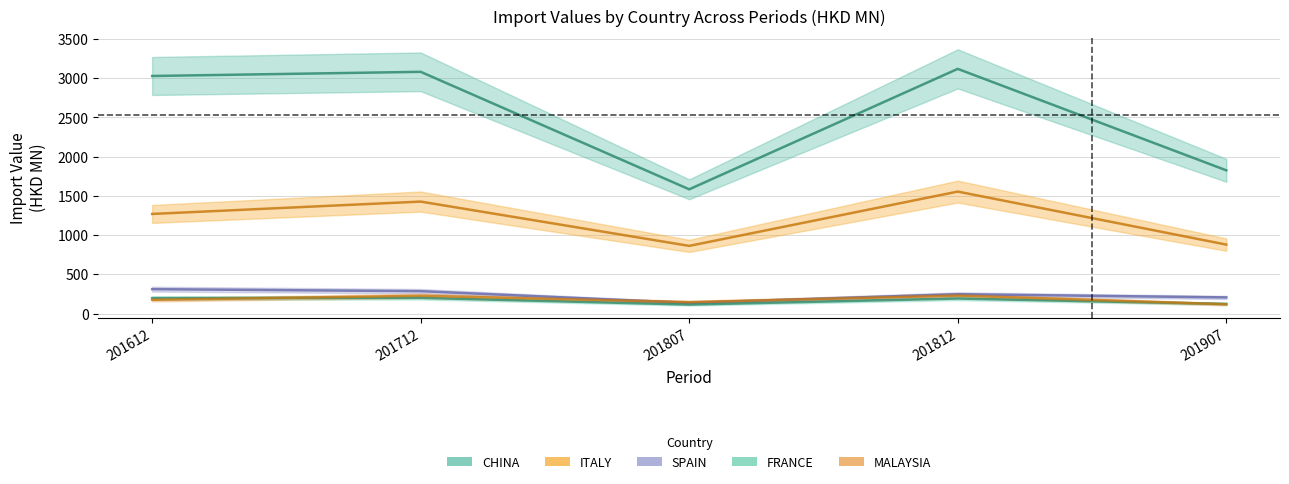

Where is FRANCE nearest to the value 157?

201812